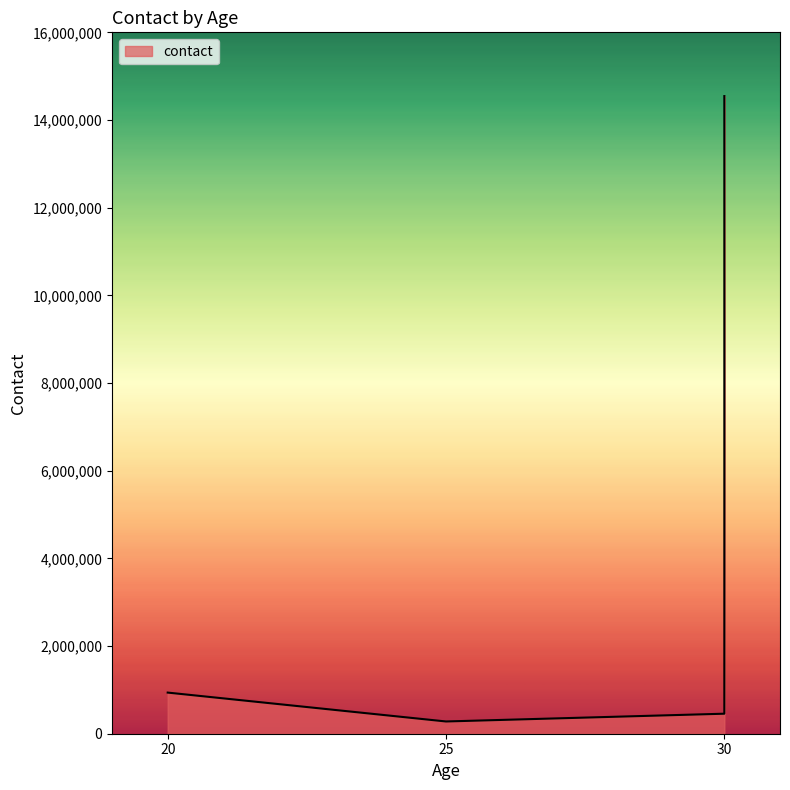

The value at 20 is 245138. True or false?

False